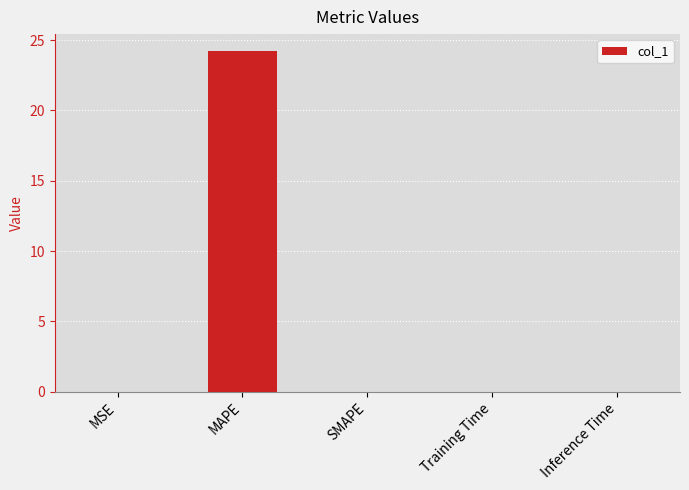

What is the greatest value displayed?

24.2